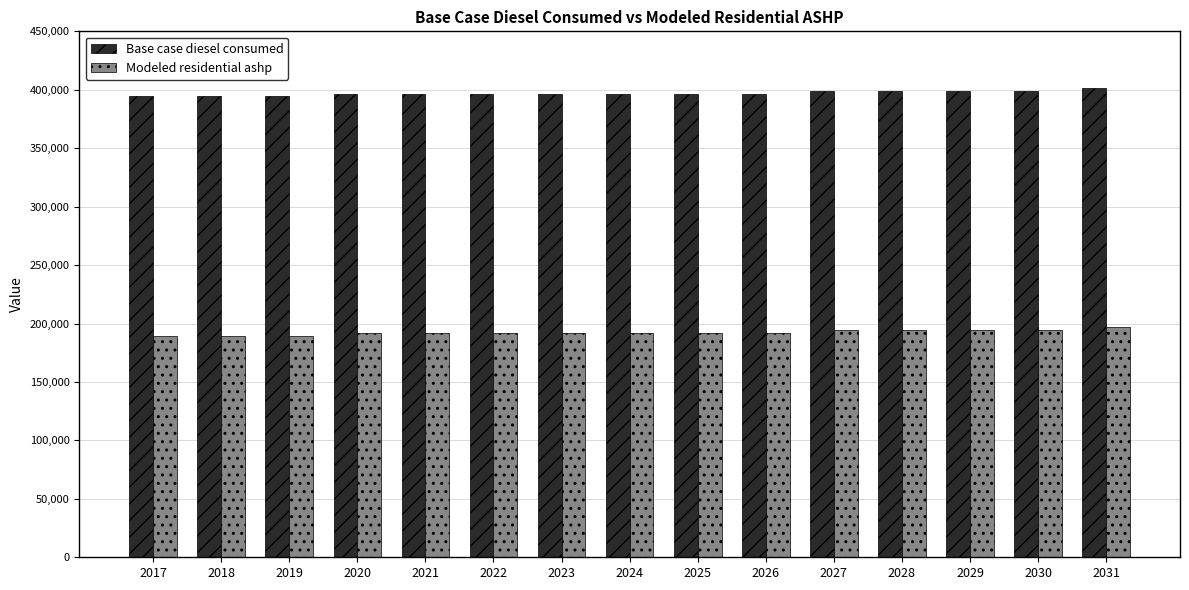

Reading right to left, what are all the values shown in this chart?

Base case diesel consumed: 2031=401808.0	2030=399305.4	2029=399305.4	2028=399305.4	2027=399305.4	2026=396802.9	2025=396802.9	2024=396802.9	2023=396802.9	2022=396802.9	2021=396802.9	2020=396802.9	2019=394300.3	2018=394300.3	2017=394300.3
Modeled residential ashp: 2031=197146.4	2030=194643.9	2029=194643.9	2028=194643.9	2027=194643.9	2026=192141.3	2025=192141.3	2024=192141.3	2023=192141.3	2022=192141.3	2021=192141.3	2020=192141.3	2019=189638.7	2018=189638.7	2017=189638.7